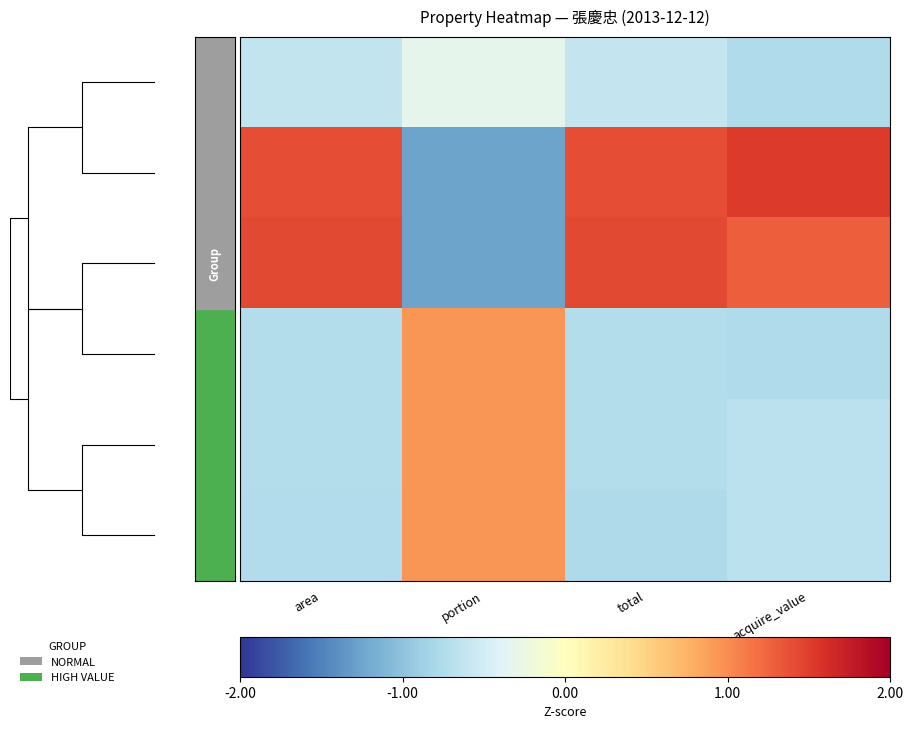

At which label does 176 reach its minimum?

total